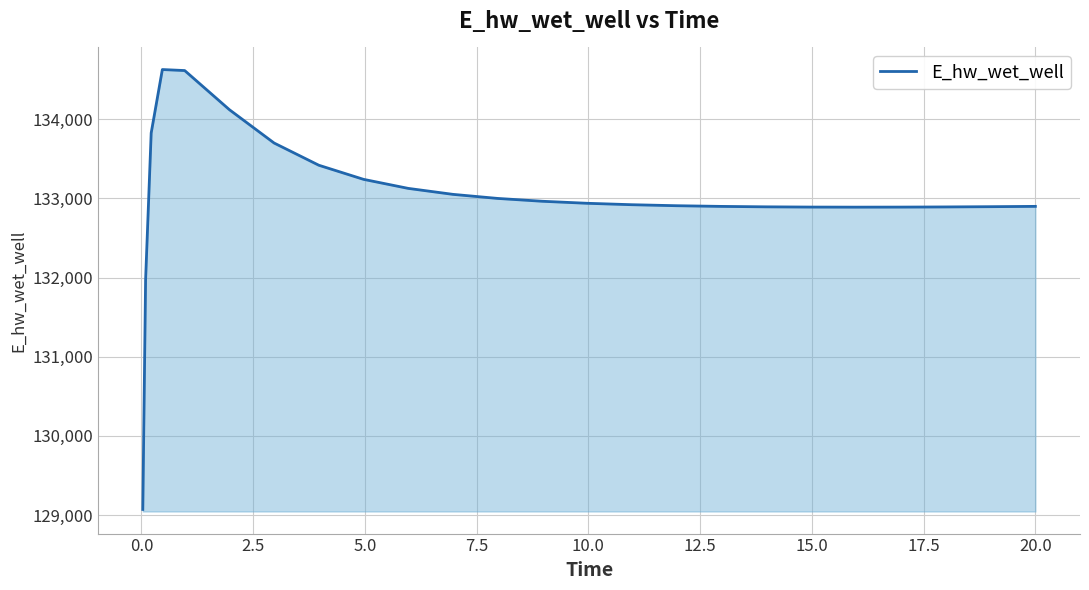

Does the chart have visible grid lines?

Yes